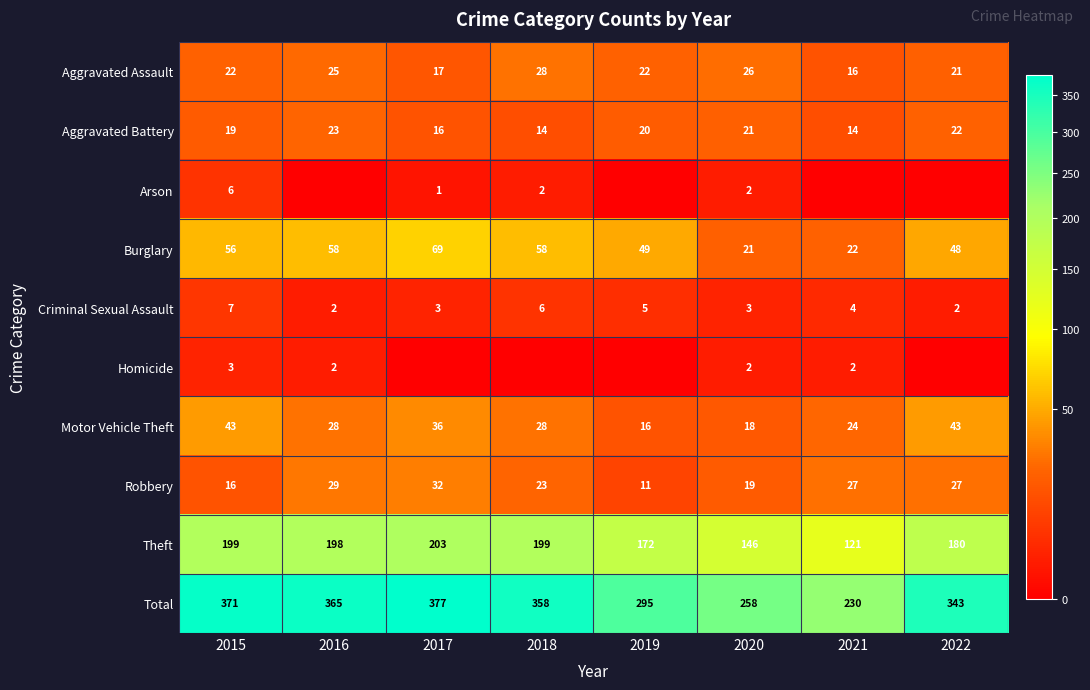

Is it true that Homicide equals 3 at 2020?

False